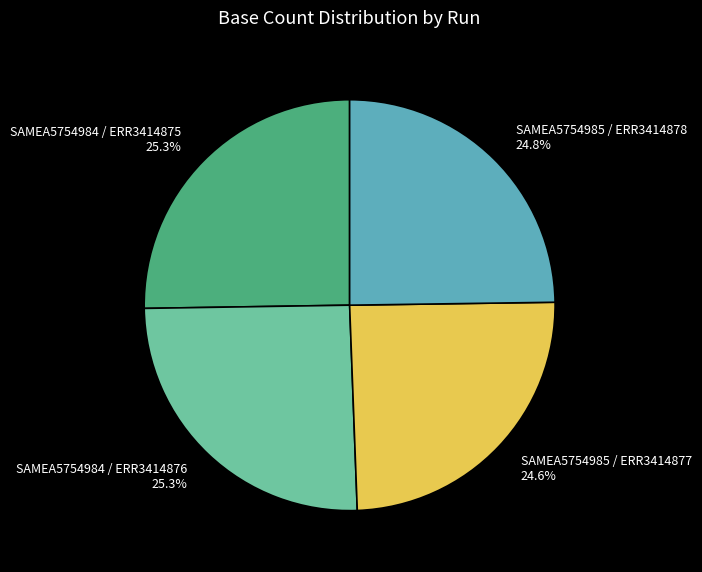

What percentage is the SAMEA5754985 / ERR3414877 slice, to the nearest percent?

25%